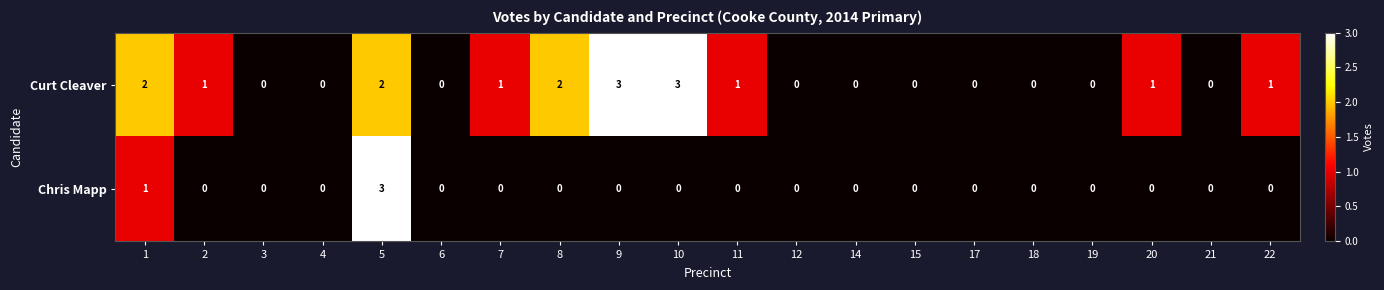

How many data points in Curt Cleaver are less than 1?

10